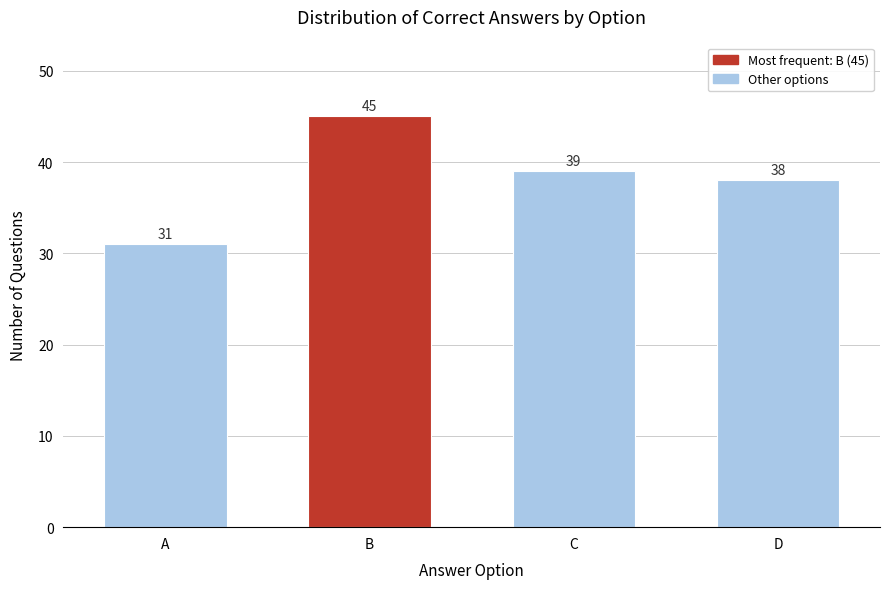

Reading left to right, list all the values displayed in this chart.

31	45	39	38